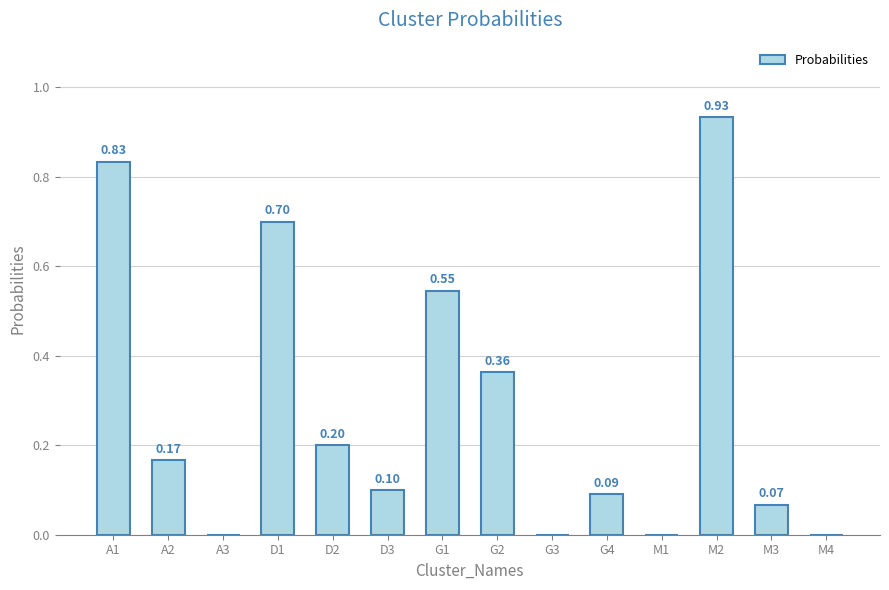

What is the sum of all values?

4.0